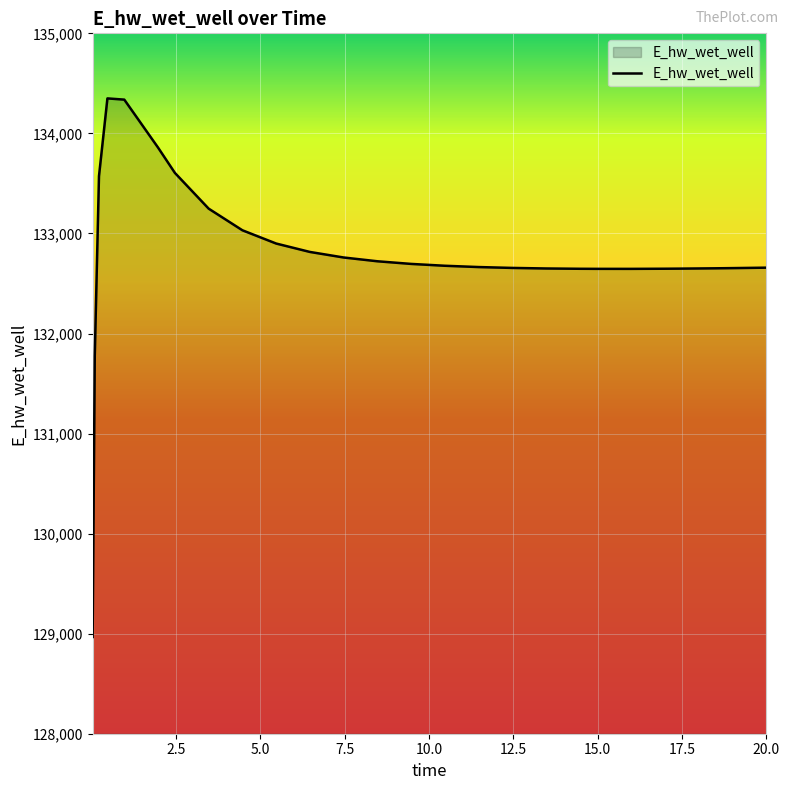

What is the difference between the maximum and minimum values?

5382.9